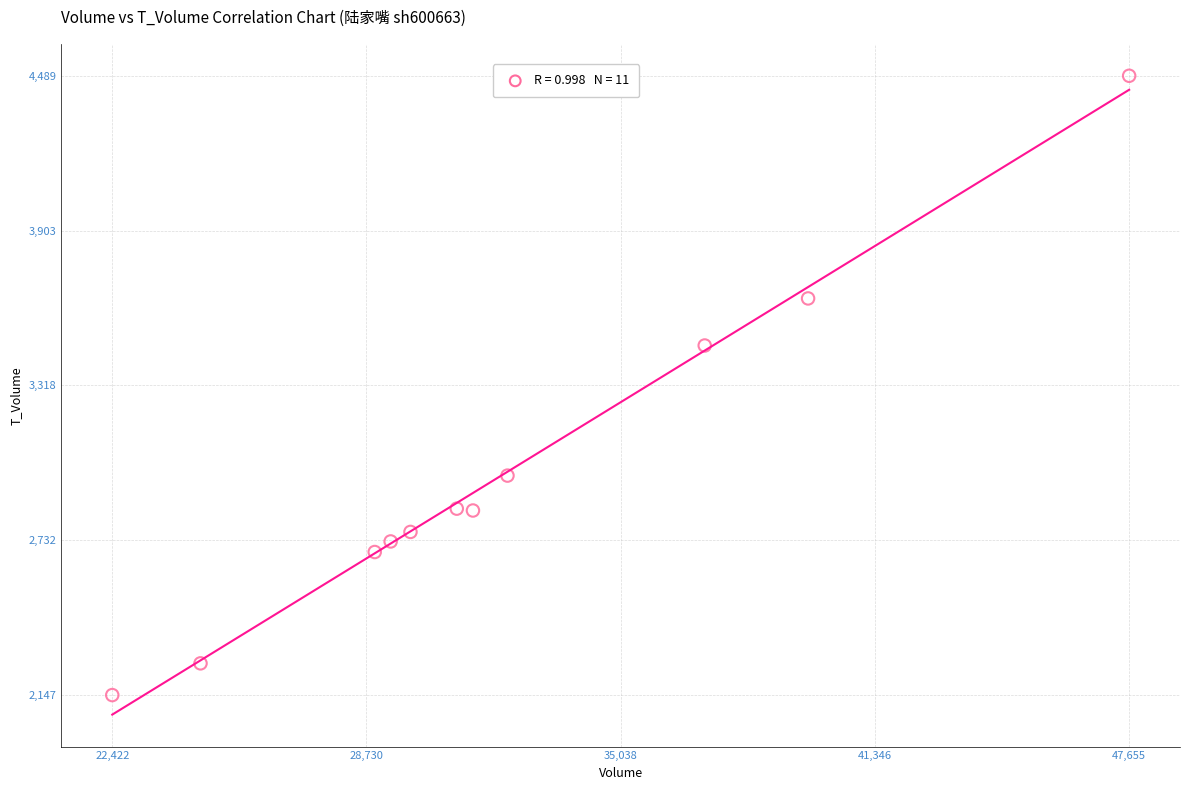

What Y value in the scatter plot is closest to 3318?

3469